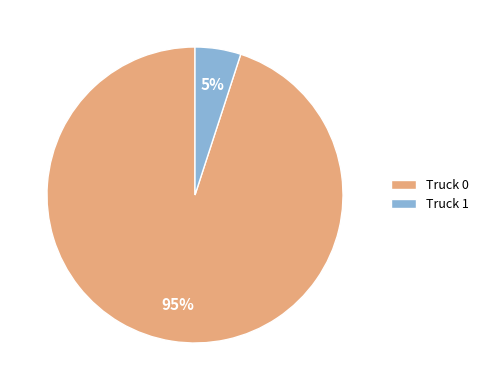

Which slice is the smallest?

Truck 1